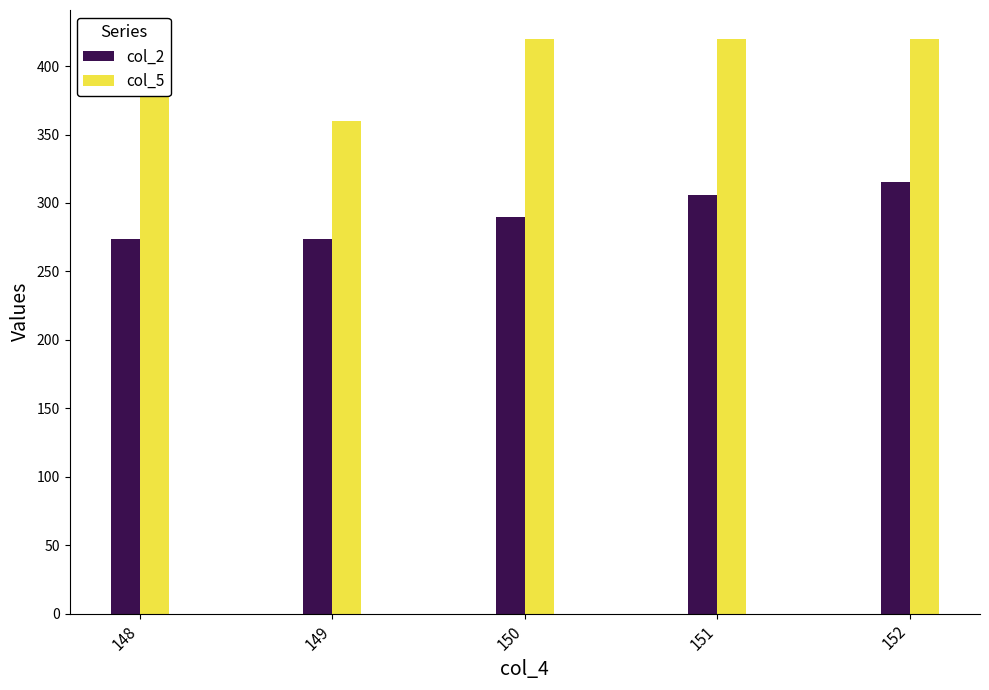

At 150, list the series in order from largest to smallest.

col_5, col_2